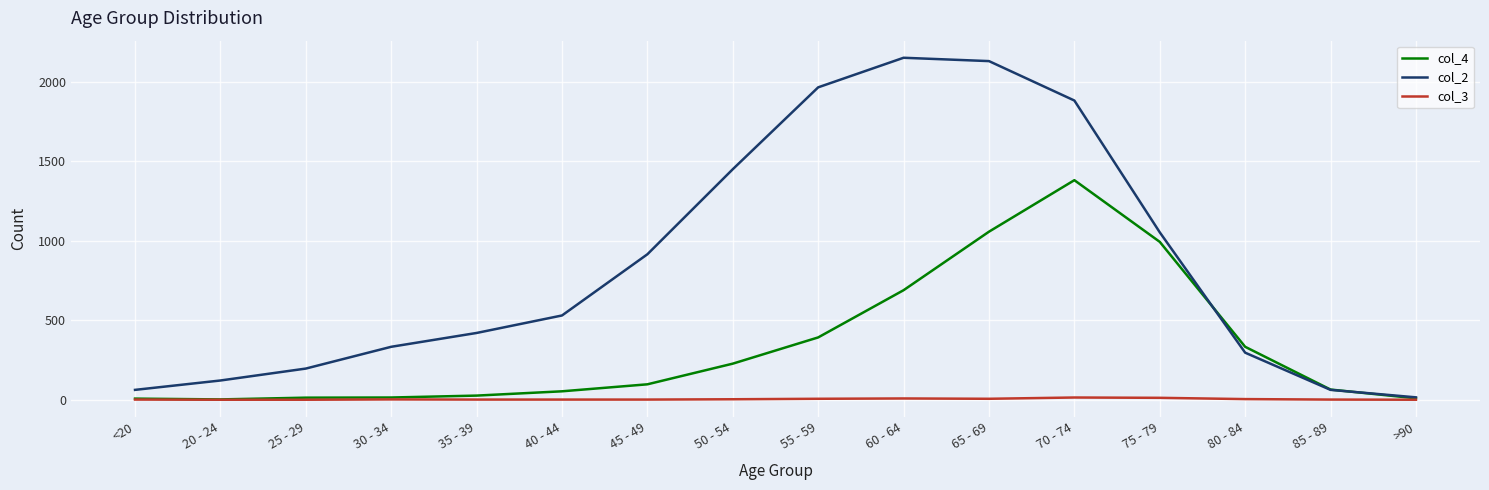

Is it true that col_2 equals 3118 at 65 - 69?

False